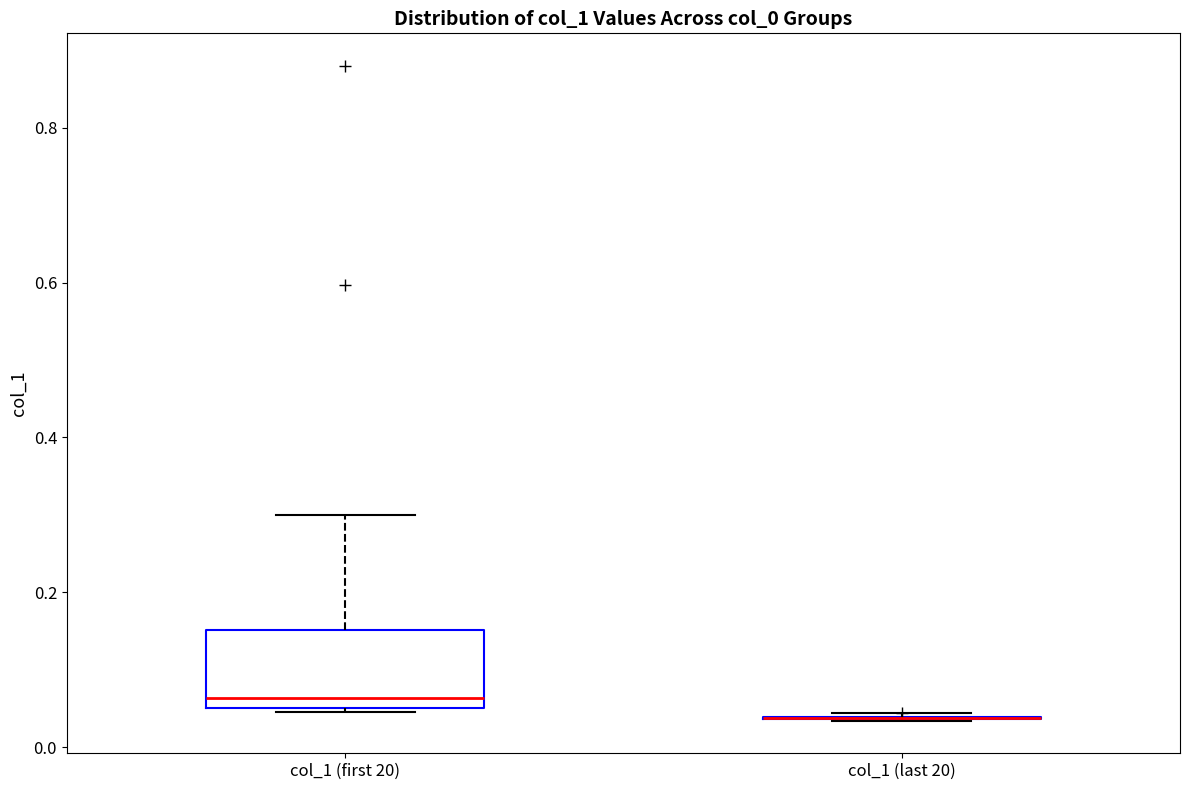

Reading left to right, transcribe this box plot: for each box, give where its median line is, the range the box spans, and where its two whiskers end, as read against the y-axis. The values are not printed on the chart, so give them approximately, as read against the axis.

col_1 (first 20): median 0.06 (just above the box's lower edge), box 0.06 to 0.16, whiskers 0.04 to 0.30
col_1 (last 20): box collapsed to a line at 0.04, whiskers 0.04 to 0.04